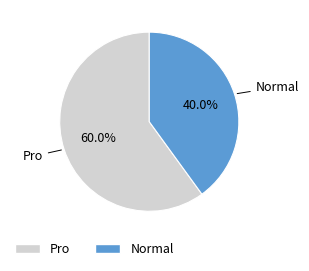

To the nearest percent, what portion does Normal represent?

40%